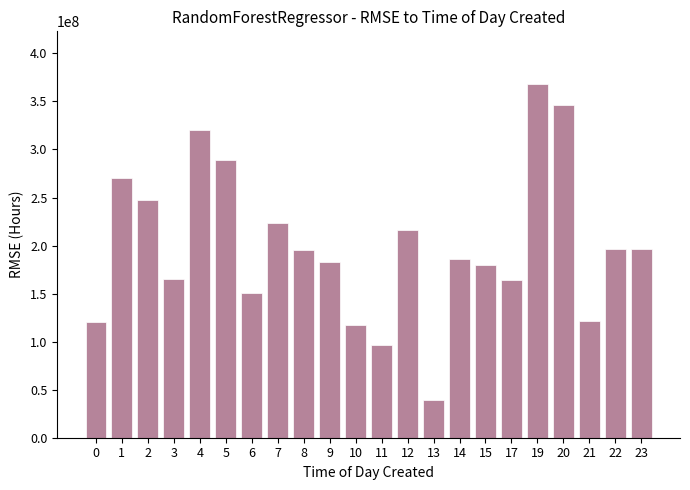

Count the number of categories in the chart.

22